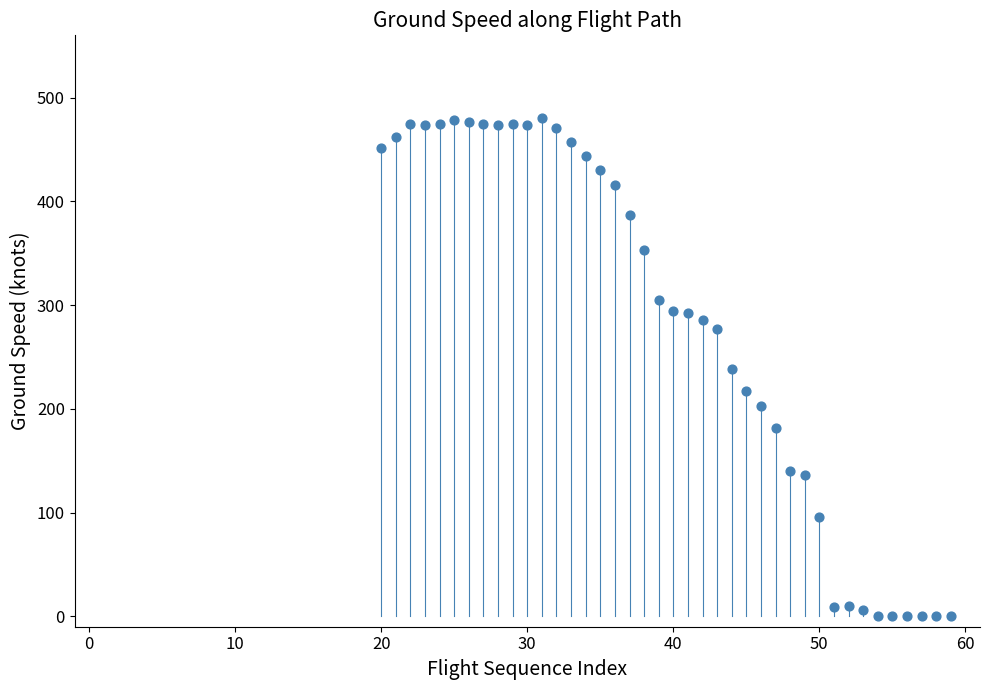

What is the range of Y values (max minus min)?

480